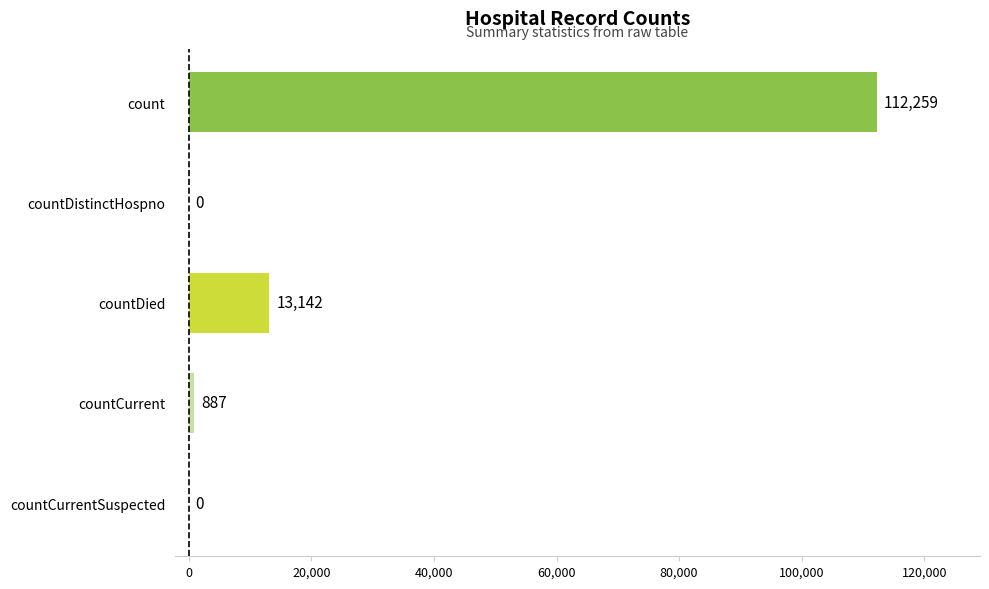

At which label is the value closest to 56129?

countDied